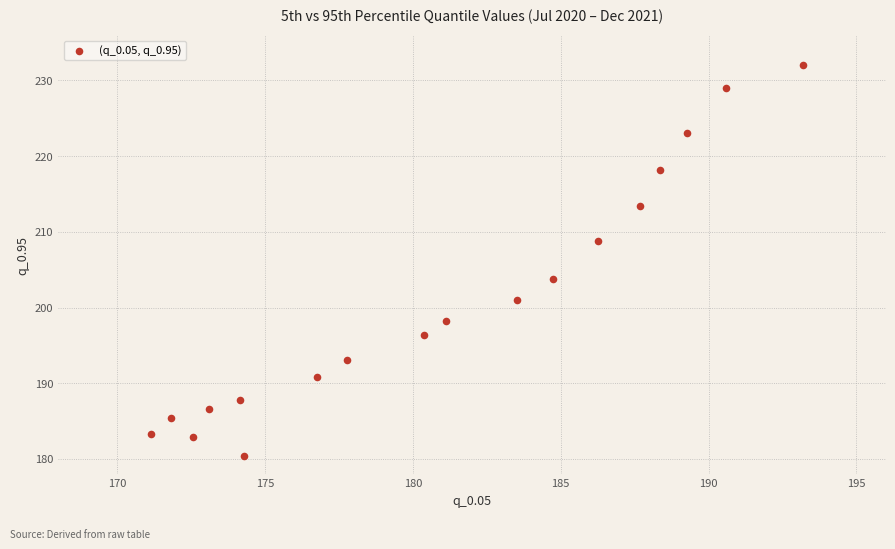

What is the range of X values (max minus min)?

22.0